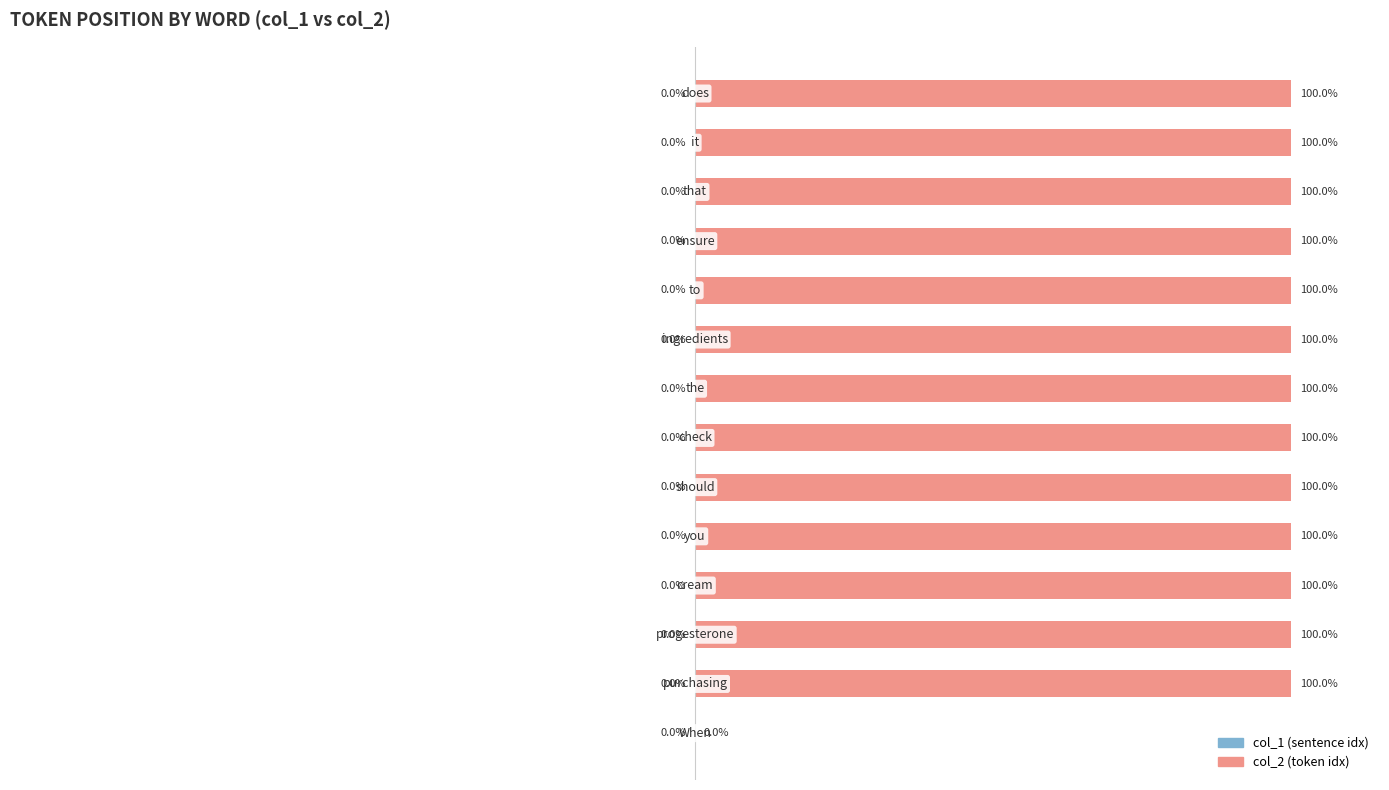

Are the bars horizontal?

Yes